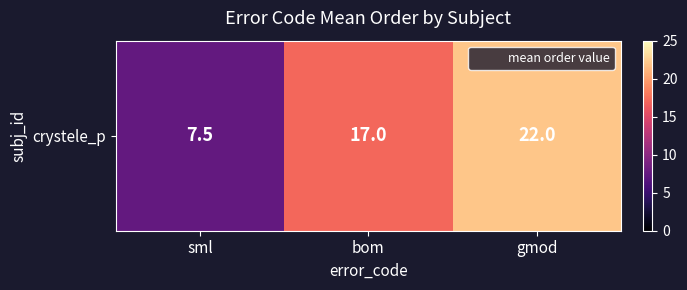

Where is the data nearest to the value 14?

bom